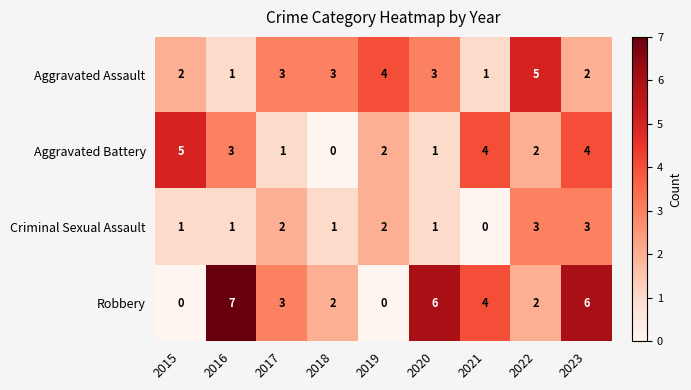

What is the spread (max minus min) of values at 2021?

4